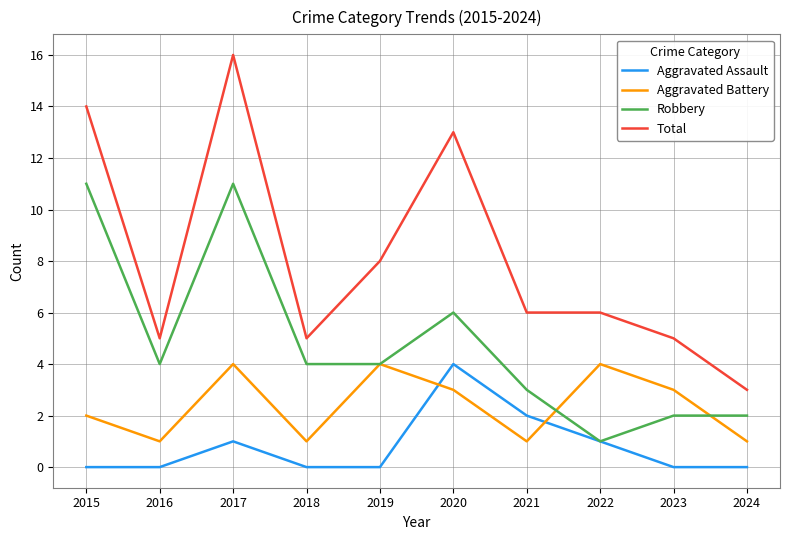

At which label does Total reach its minimum?

2024